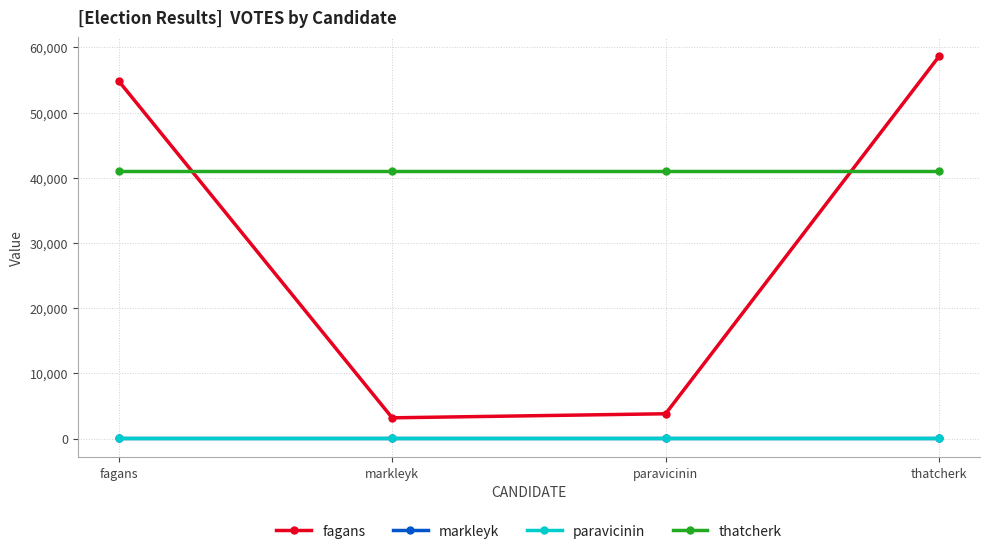

Count the number of categories in the chart.

4